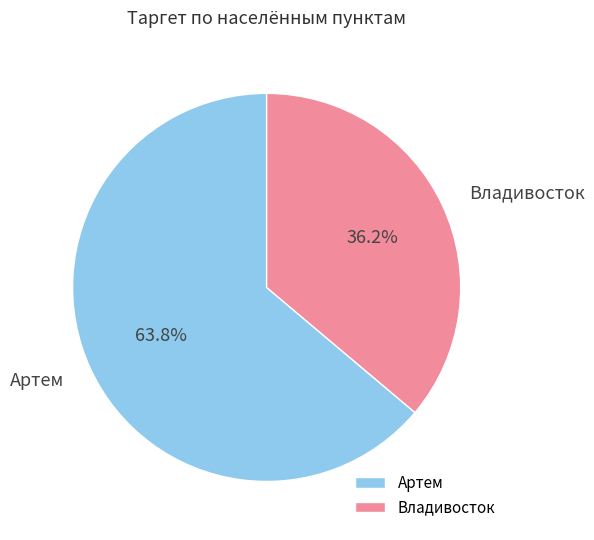

Which slice is the smallest?

Владивосток